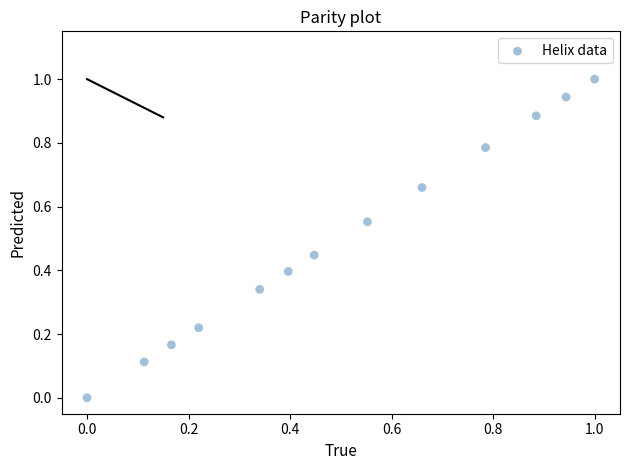

What is the range of X values (max minus min)?

1.0